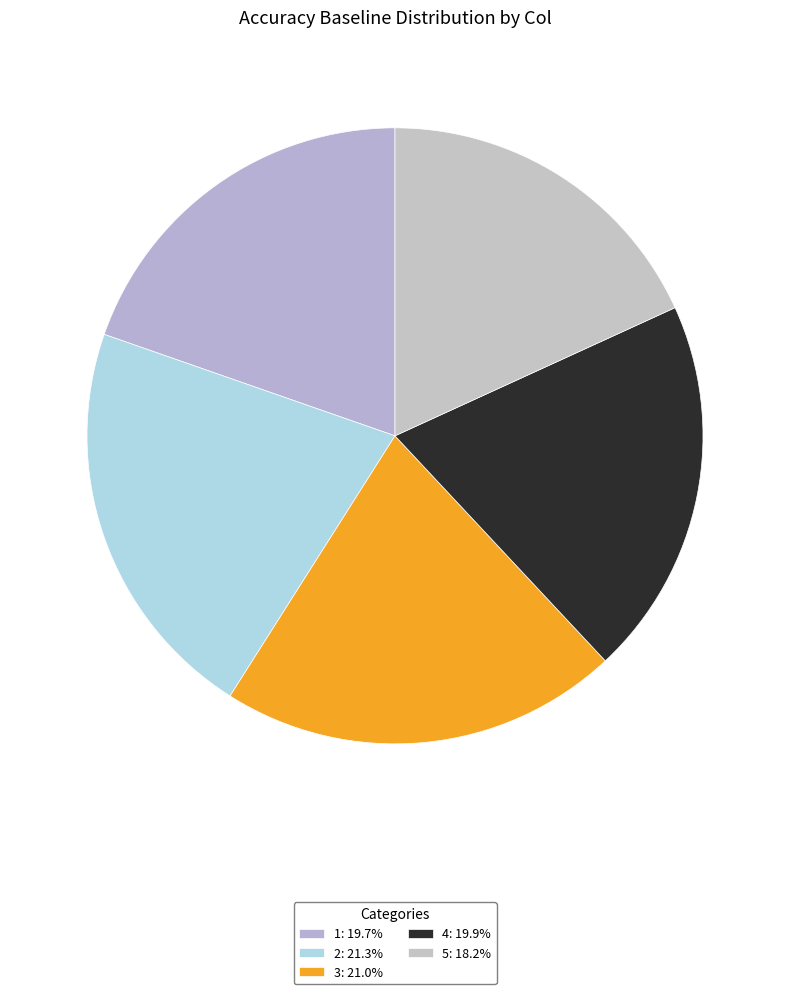

Is there a majority slice in this chart?

No